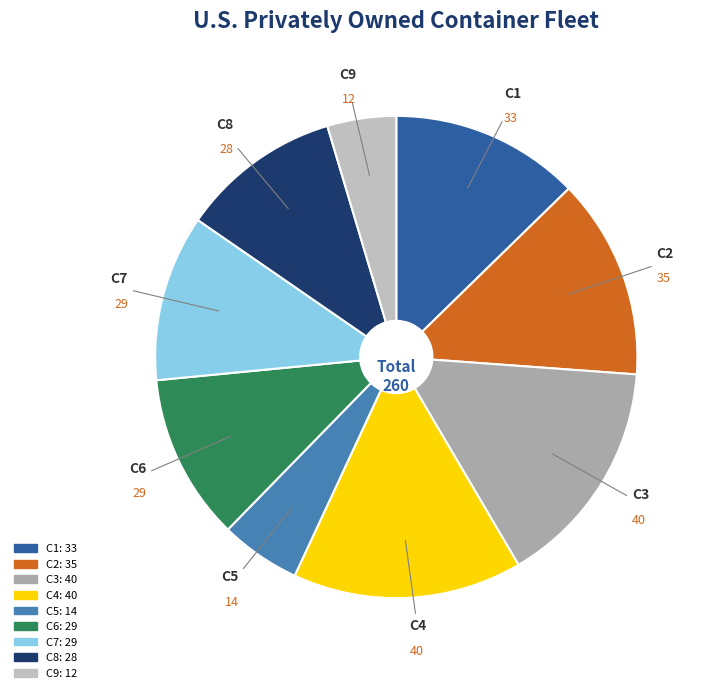

How many slices are in this pie chart?

9